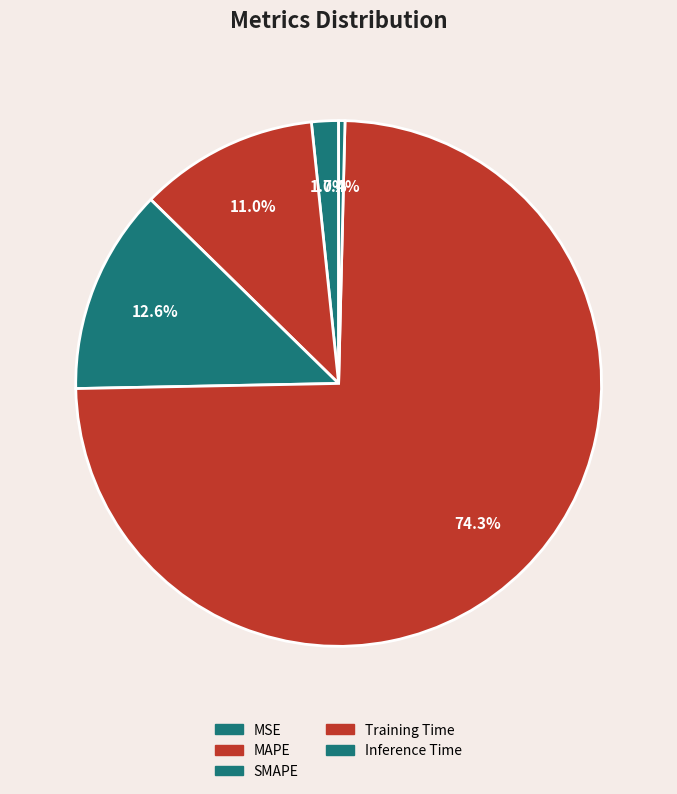

Count the number of slices in the pie.

5